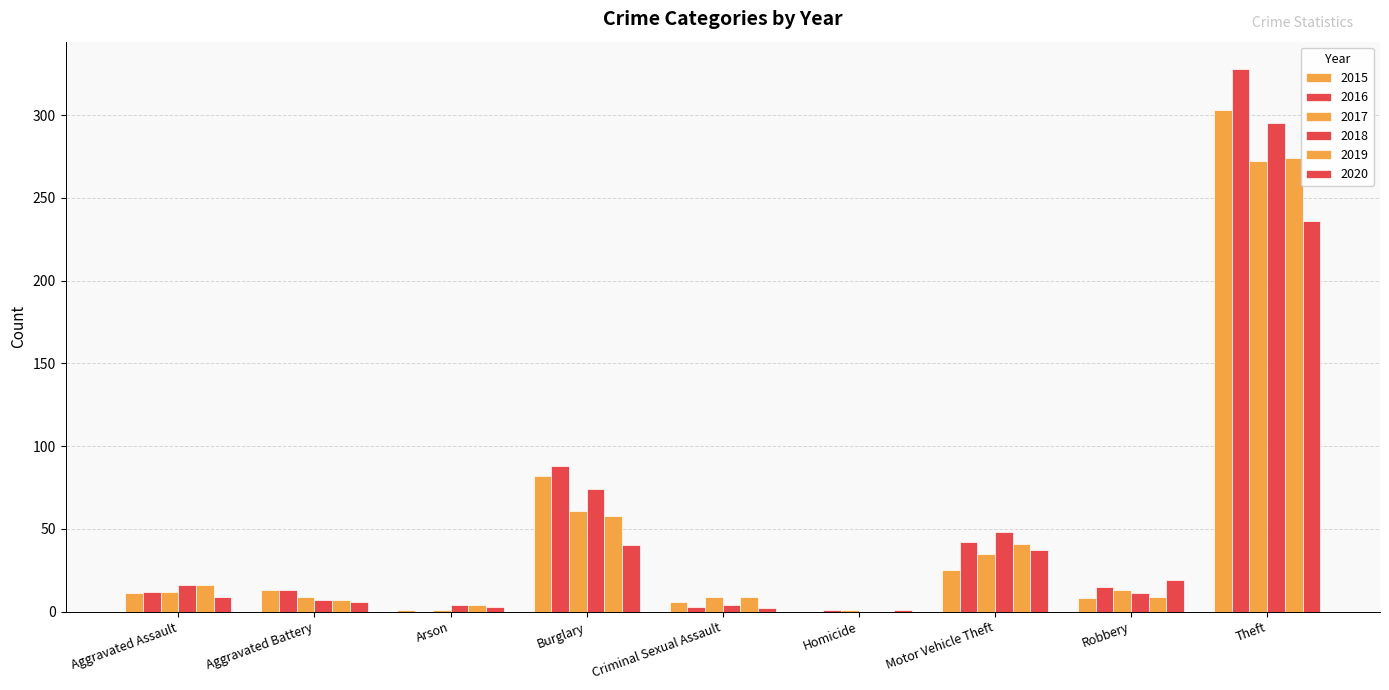

What is the value of the 2018 bar at the 5th from the left?

4